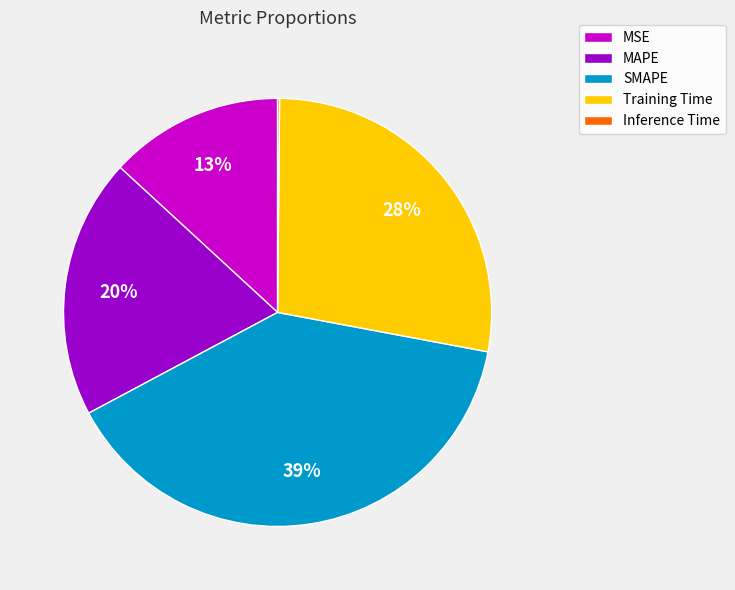

Is MSE the majority of the pie?

No